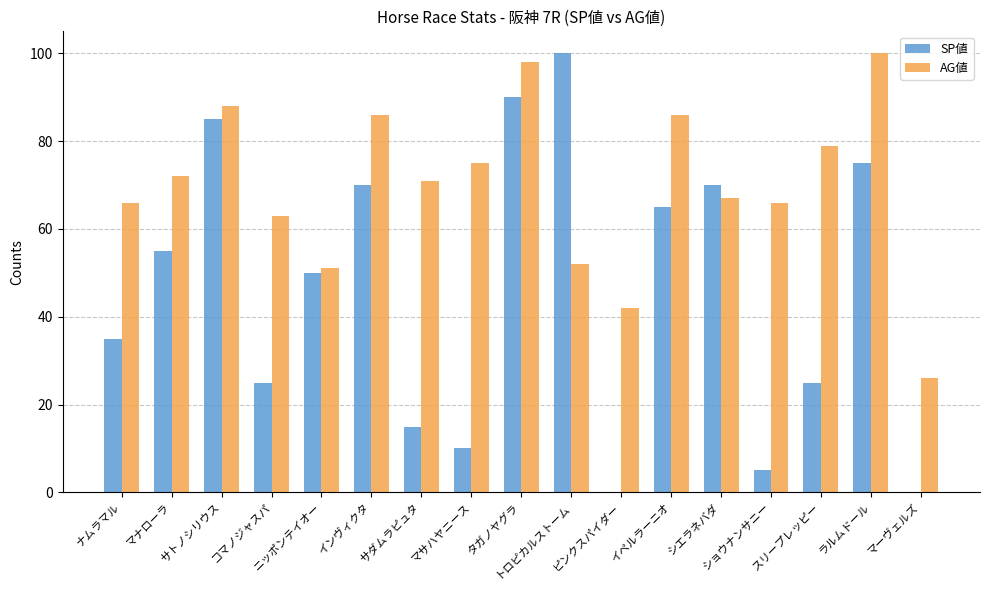

Reading right to left, what are all the values shown in this chart?

SP値: マーヴェルズ=0	ラルムドール=75	スリープレッピー=25	ショウナンサニー=5	シエラネバダ=70	イペルラーニオ=65	ピンクスパイダー=0	トロピカルストーム=100	タガノヤグラ=90	マサハヤニース=10	サダムラピュタ=15	インヴィクタ=70	ニッポンテイオー=50	コマノジャスパ=25	サトノシリウス=85	マナローラ=55	ナムラマル=35
AG値: マーヴェルズ=26	ラルムドール=100	スリープレッピー=79	ショウナンサニー=66	シエラネバダ=67	イペルラーニオ=86	ピンクスパイダー=42	トロピカルストーム=52	タガノヤグラ=98	マサハヤニース=75	サダムラピュタ=71	インヴィクタ=86	ニッポンテイオー=51	コマノジャスパ=63	サトノシリウス=88	マナローラ=72	ナムラマル=66